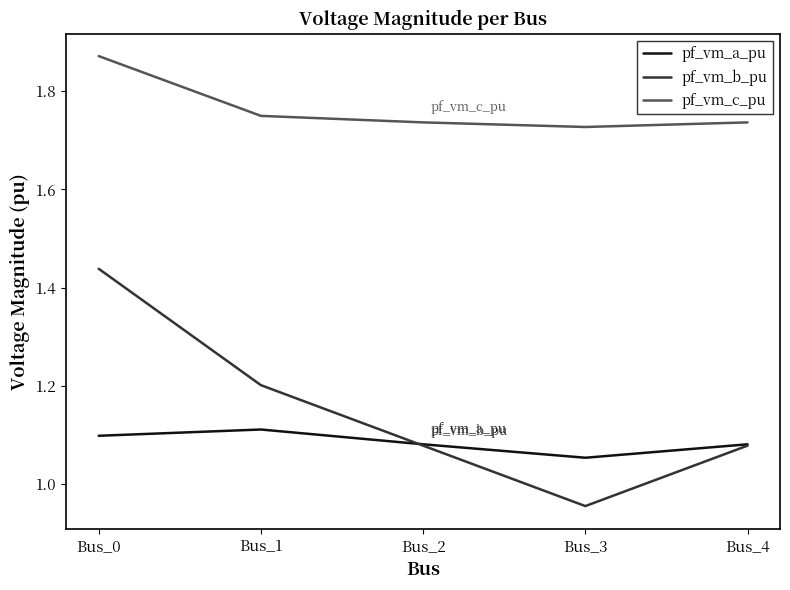

True or false: pf_vm_c_pu and pf_vm_a_pu cross at least once.

False